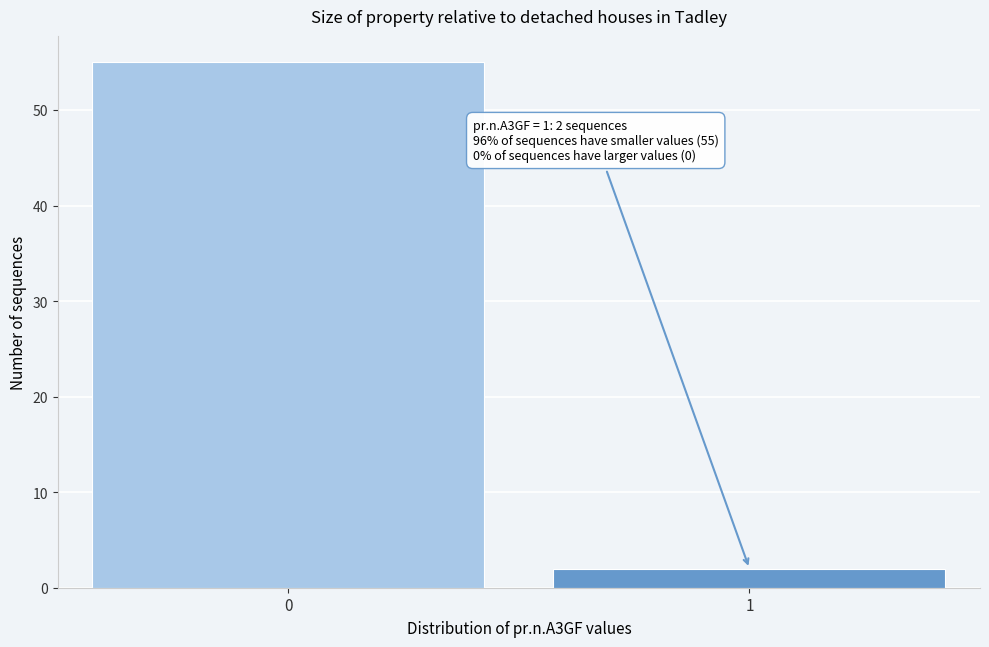

Reading left to right, what are all the values shown in this chart?

0=55	1=2